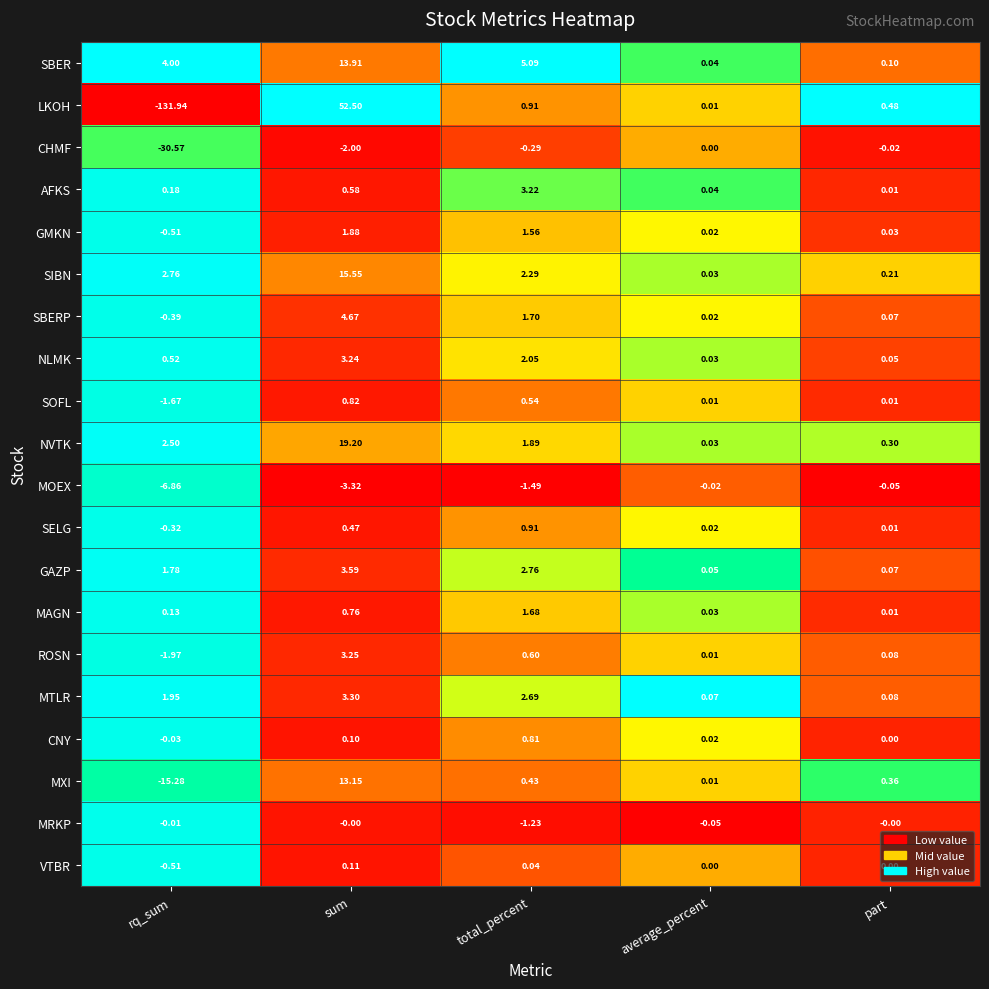

How many categories are shown in the chart?

5